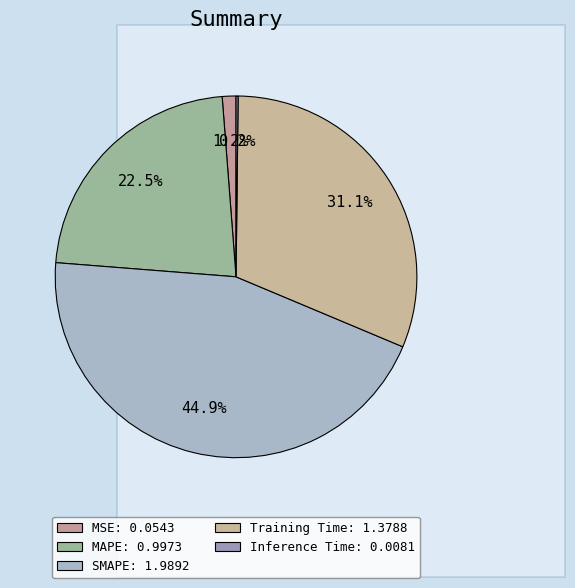

To the nearest percent, what is the difference between the Training Time and MAPE slice percentages?

9%